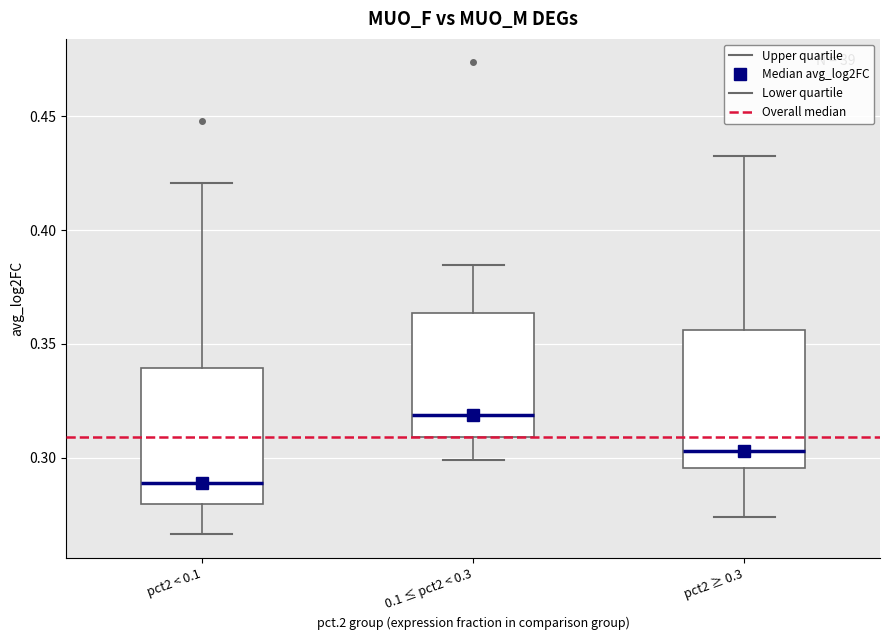

Reading left to right, read every box against the y-axis: the position of its median line, the range the box covers, and the ends of its whiskers. The values are not printed on the chart, so give them approximately, as read against the axis.

pct2 < 0.1: median 0.290, box 0.280 to 0.340, whiskers 0.265 to 0.420
0.1 ≤ pct2 < 0.3: median 0.320, box 0.310 to 0.365, whiskers 0.300 to 0.385
pct2 ≥ 0.3: median 0.305, box 0.295 to 0.355, whiskers 0.275 to 0.435